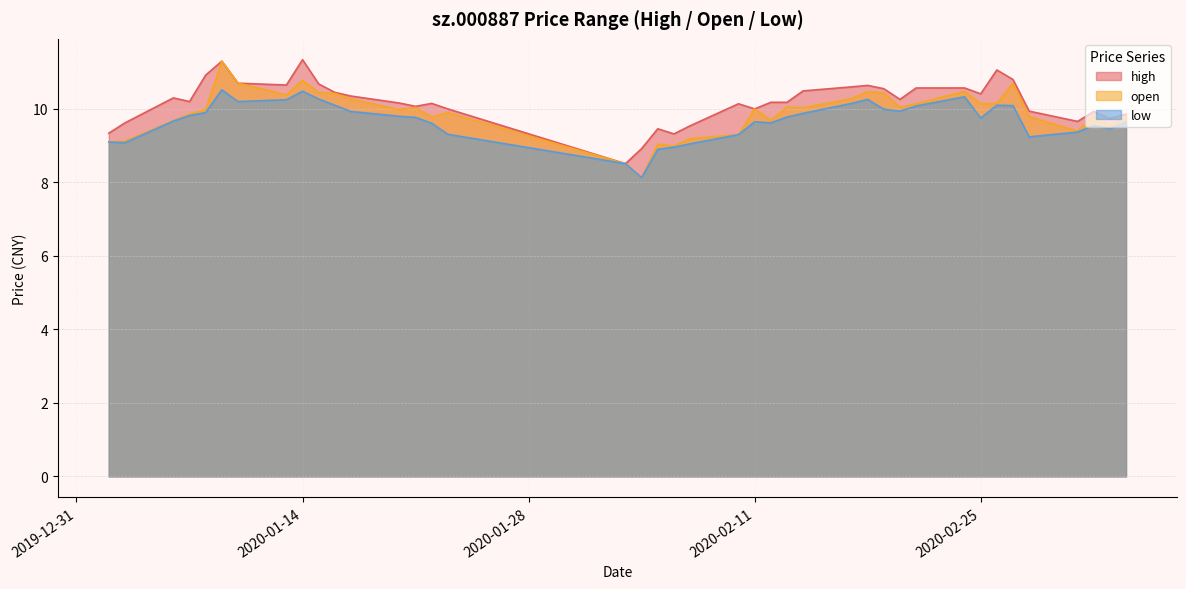

Where is the first local maximum for low?

2020-01-09